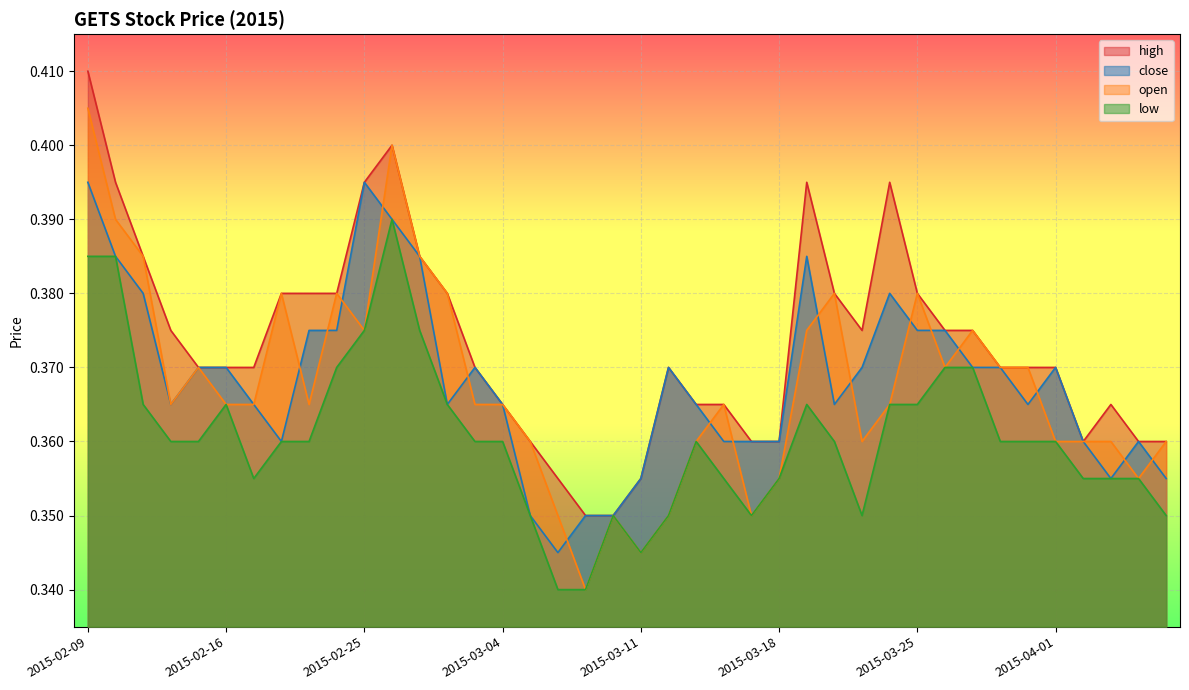

What position from the right is 2015-03-05?

24